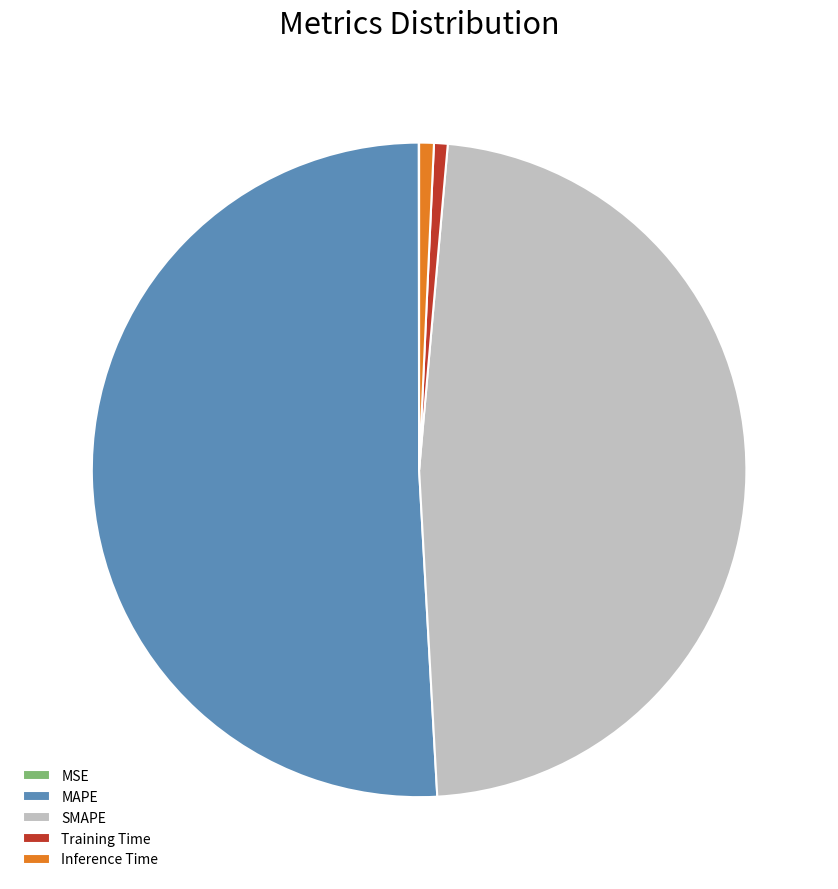

Between MAPE and Inference Time, which is larger?

MAPE